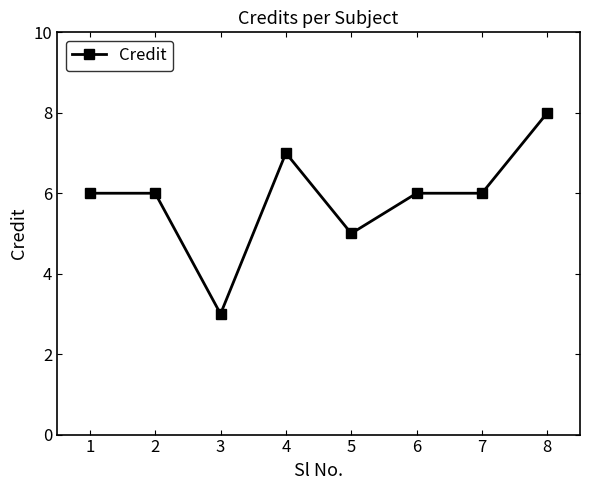

At which category does the chart reach its peak across all series?

8